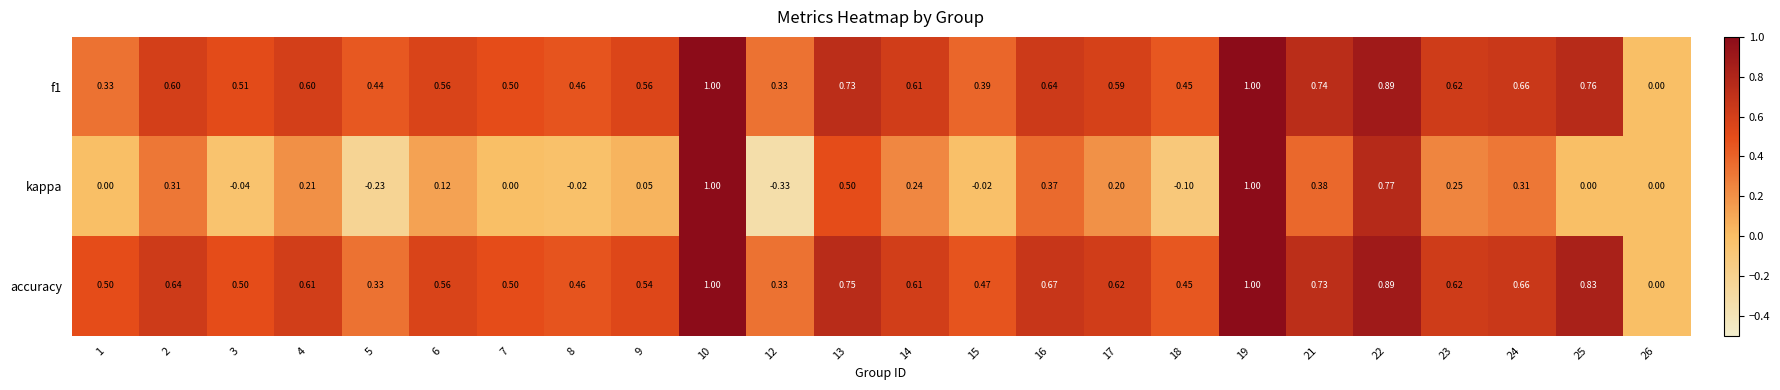

Is the value of accuracy at 15 greater than the value of kappa at 9?

Yes